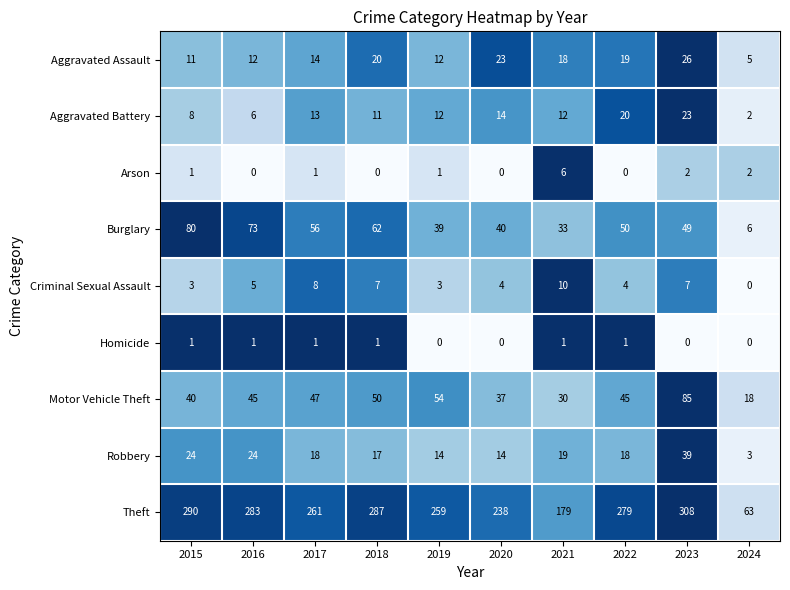

Which series changed the most between 2019 and 2024?

Theft